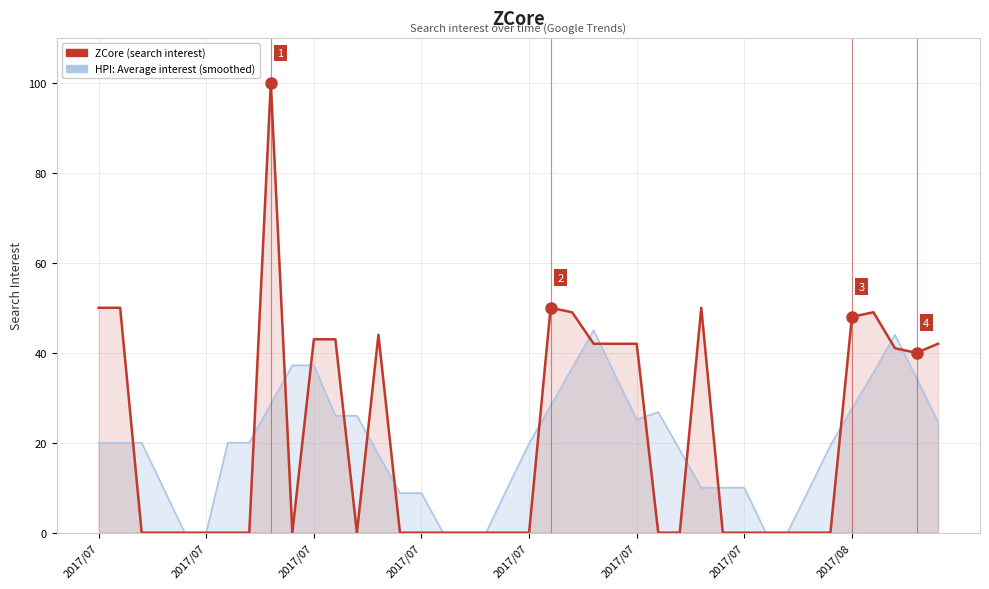

What is the label of the 4th point from the left?

2017/07